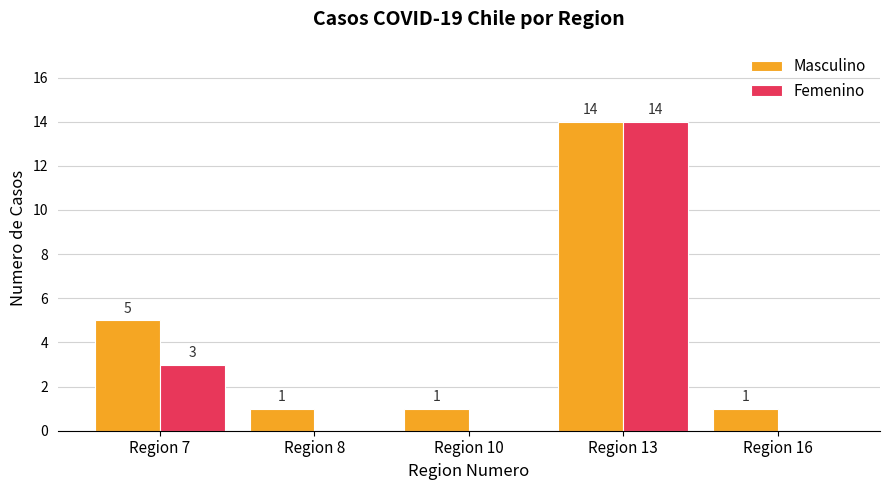

At which category is the sum across all series the highest?

Region 13